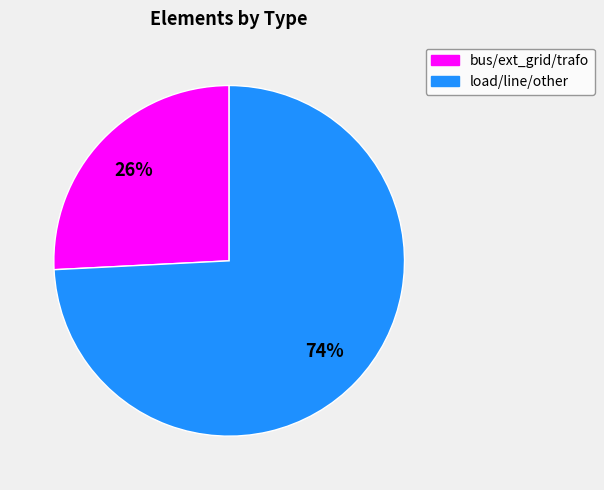

To the nearest percent, what is the average slice percentage?

50%